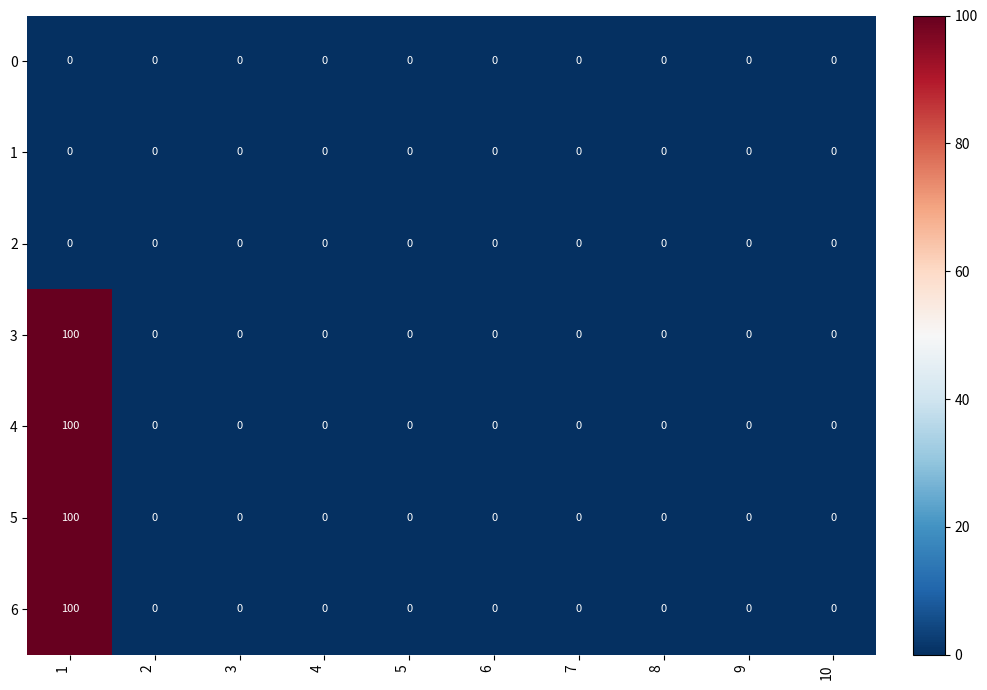

Is the value of 6 at 1 greater than the value of 2 at 2?

Yes